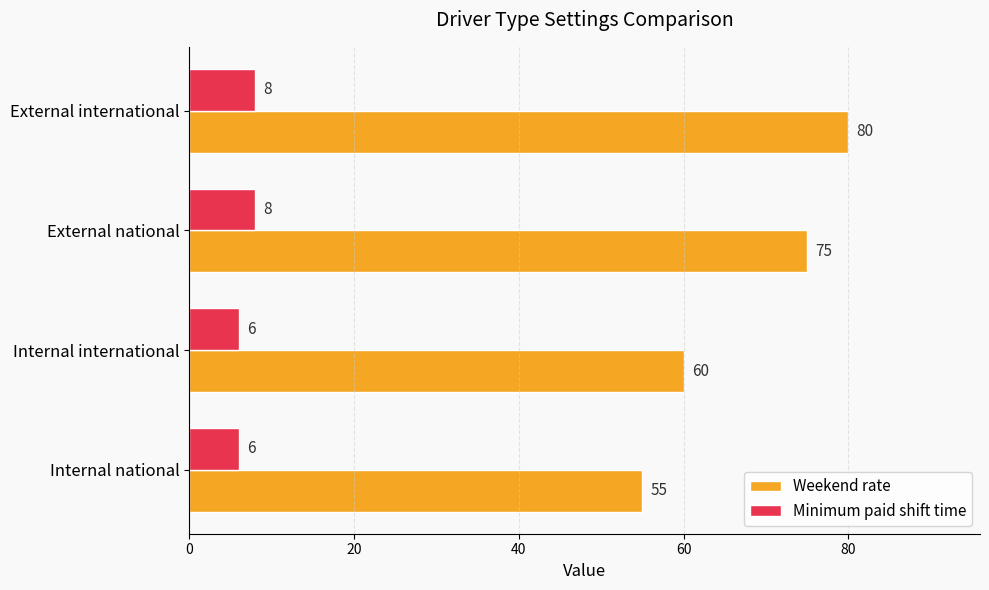

At which category is the sum across all series the highest?

External international